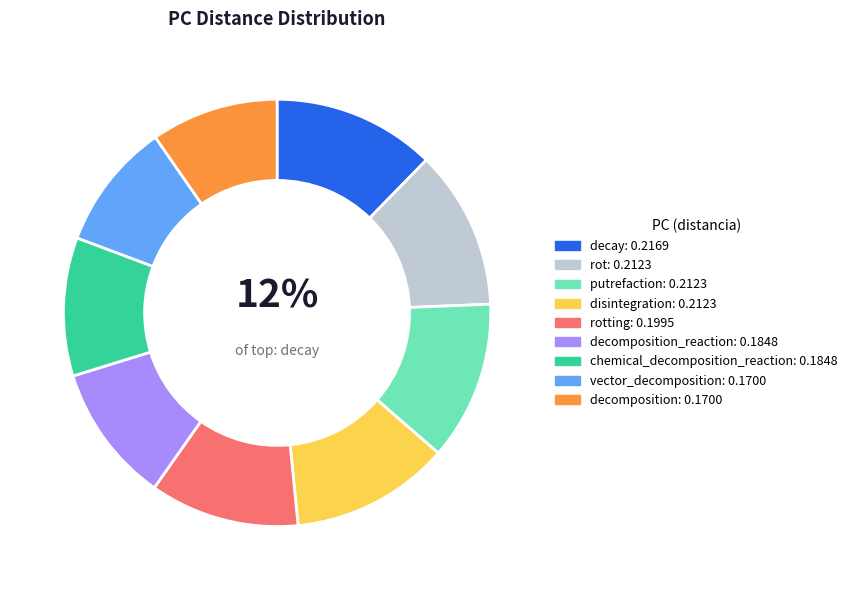

How many segments does this pie chart have?

9